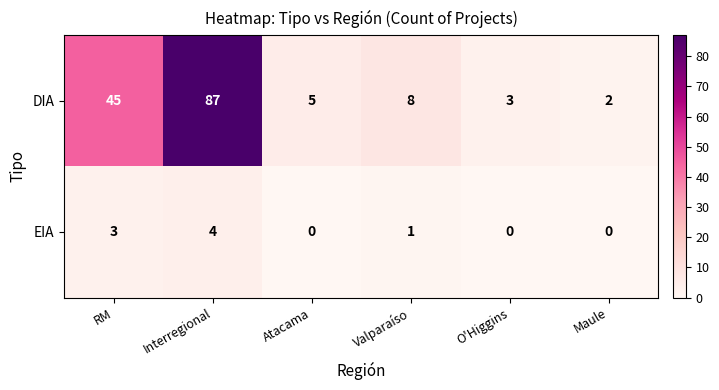

What is the spread (max minus min) of values at RM?

42